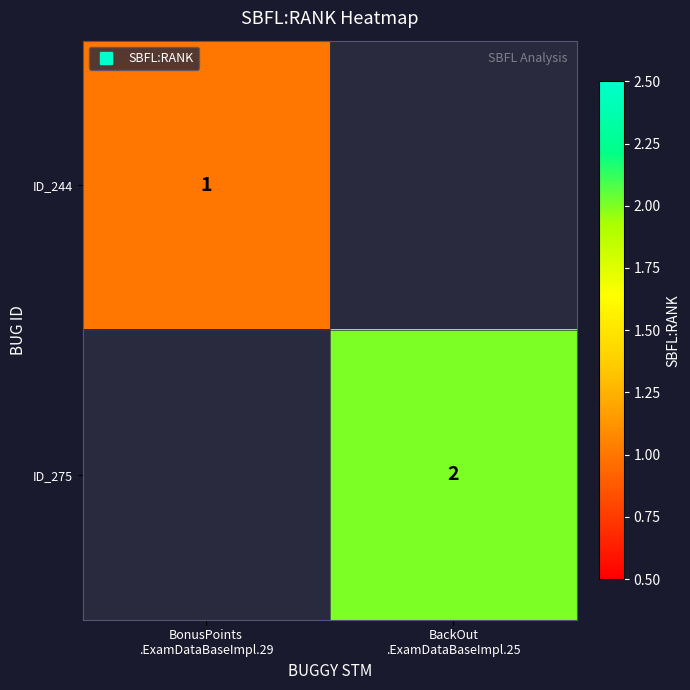

Where is ID_244 nearest to the value 1?

BonusPoints .ExamDataBaseImpl.29